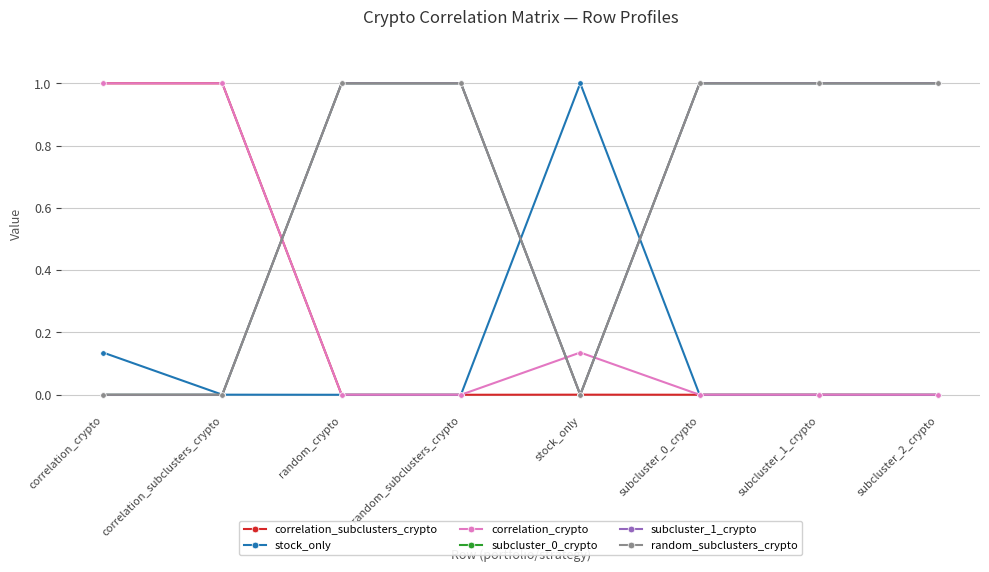

At how many categories does at least one series exceed 0?

8